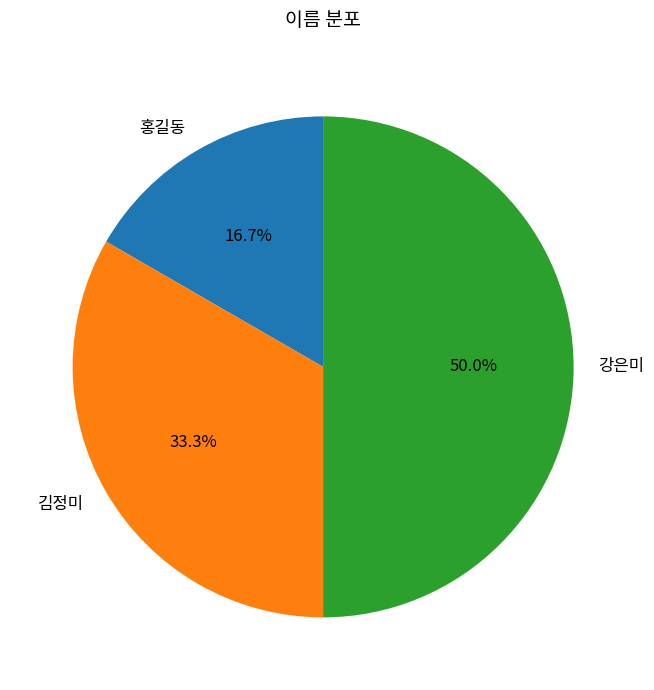

How many slices are in this pie chart?

3